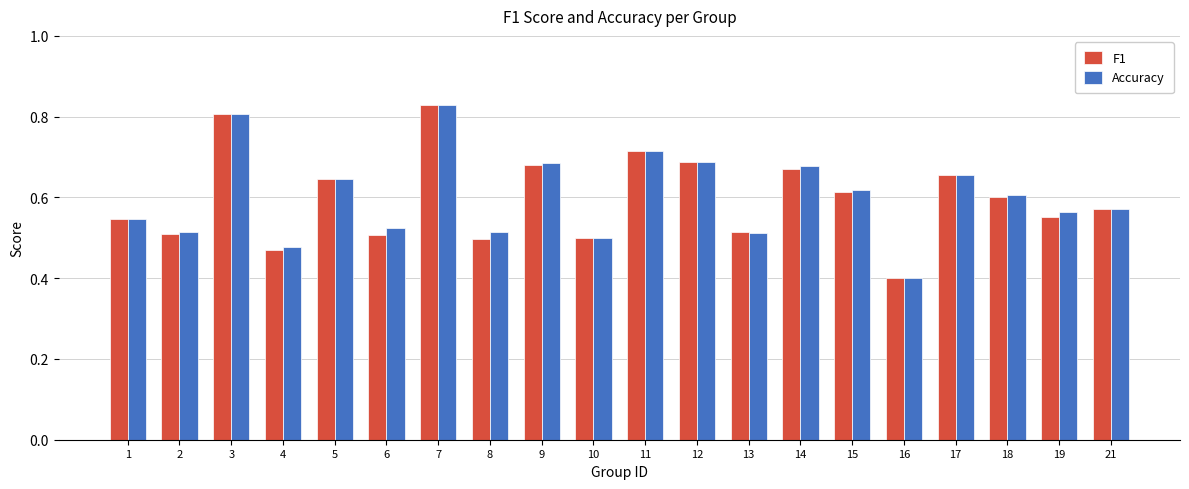

Which series has the largest range (max minus min)?

Accuracy